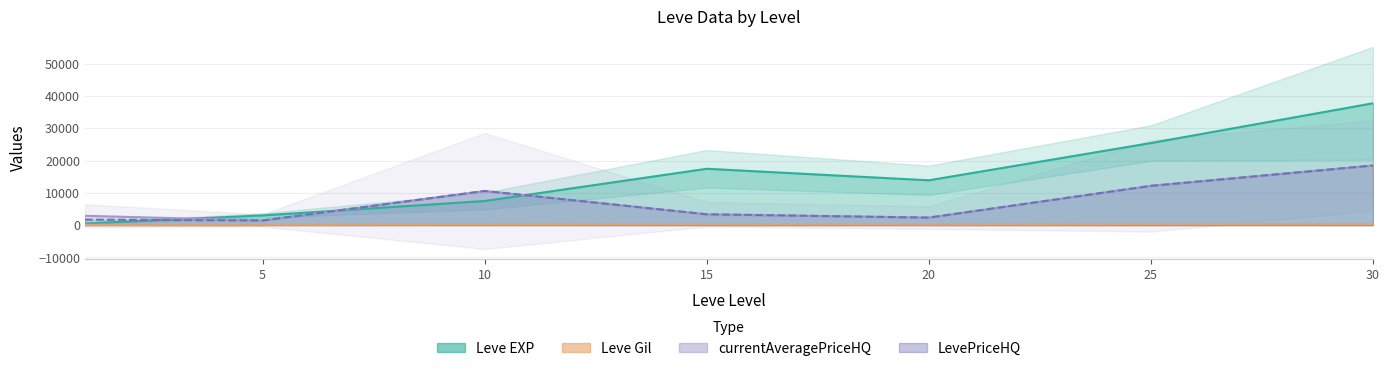

What is the maximum value shown in the chart?

37715.0